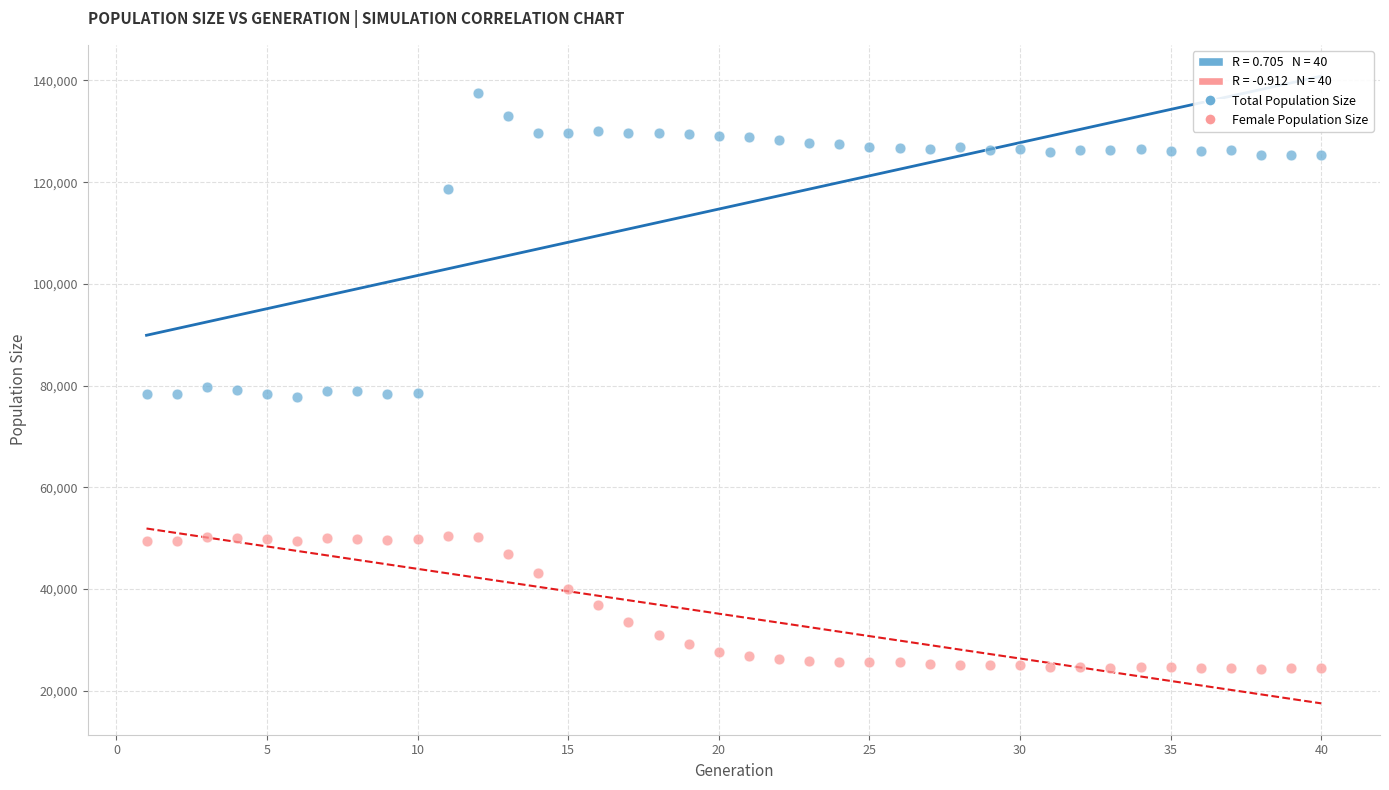

Which series reaches the maximum Y coordinate?

Total Population Size